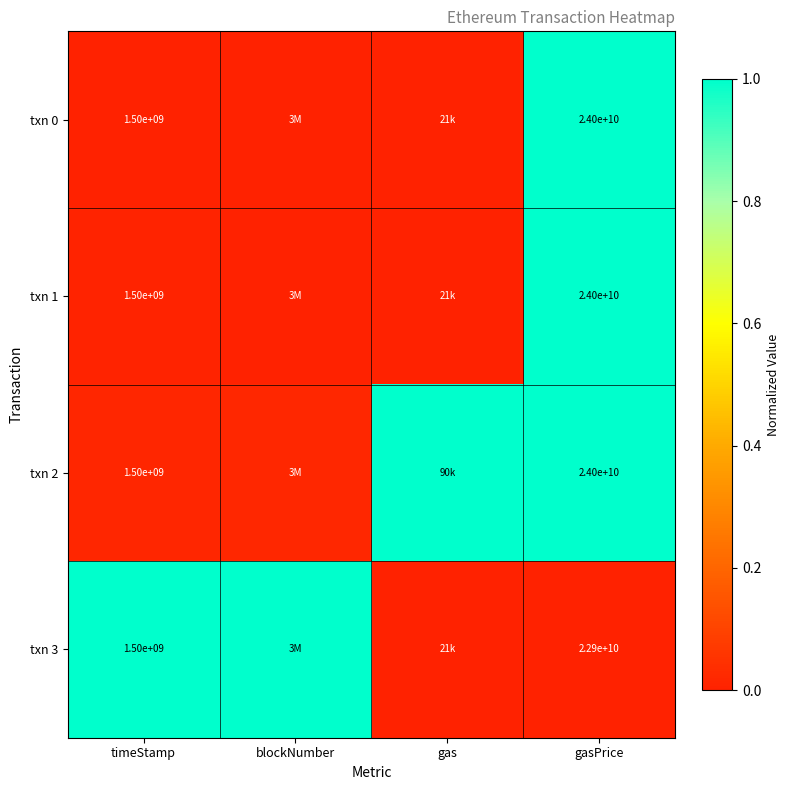

Is the value of txn 2 at timeStamp greater than the value of txn 1 at gasPrice?

No